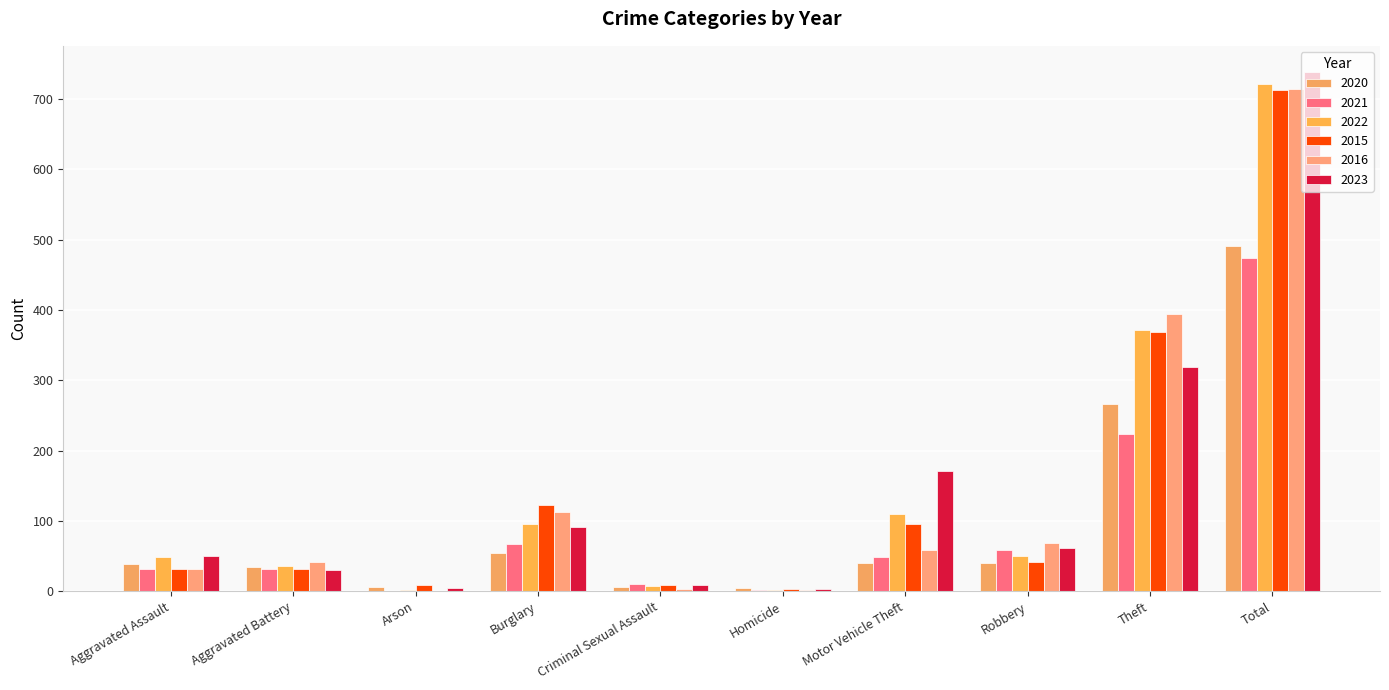

Rank the series by their maximum value, from highest to lowest.

2023, 2022, 2016, 2015, 2020, 2021